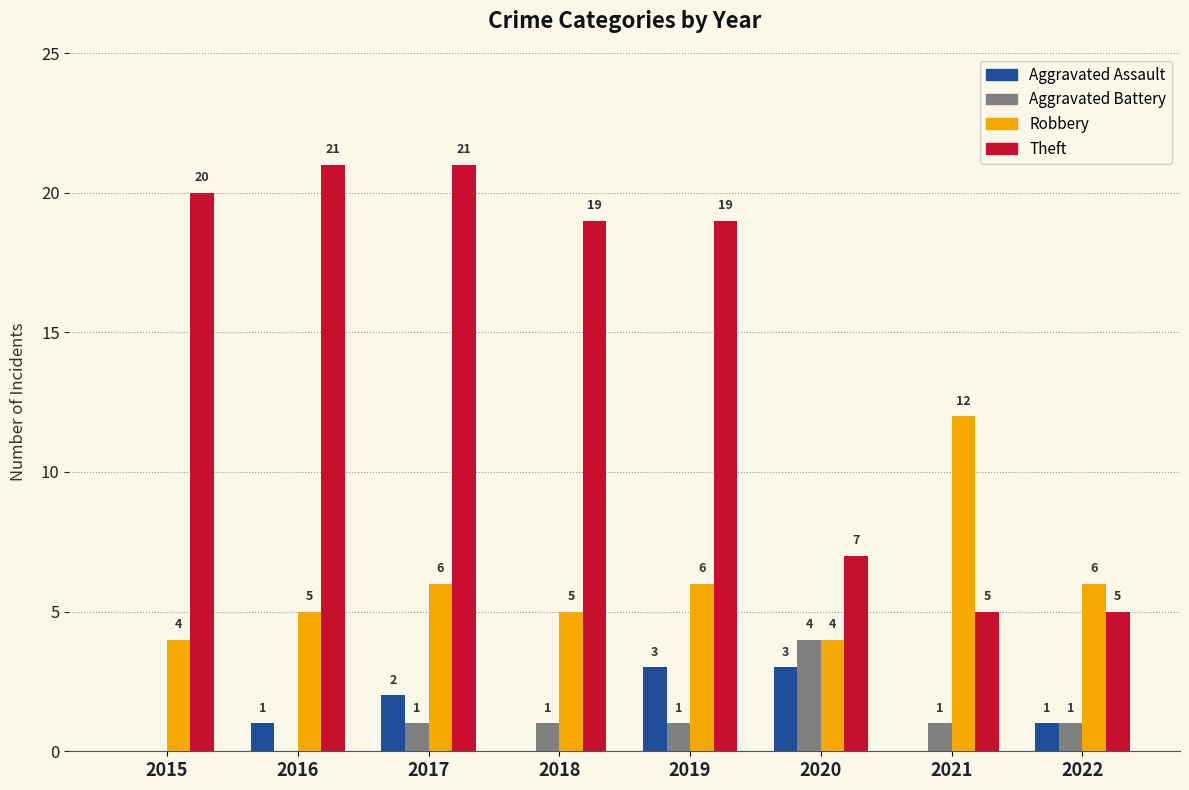

At which category is the sum across all series the highest?

2017